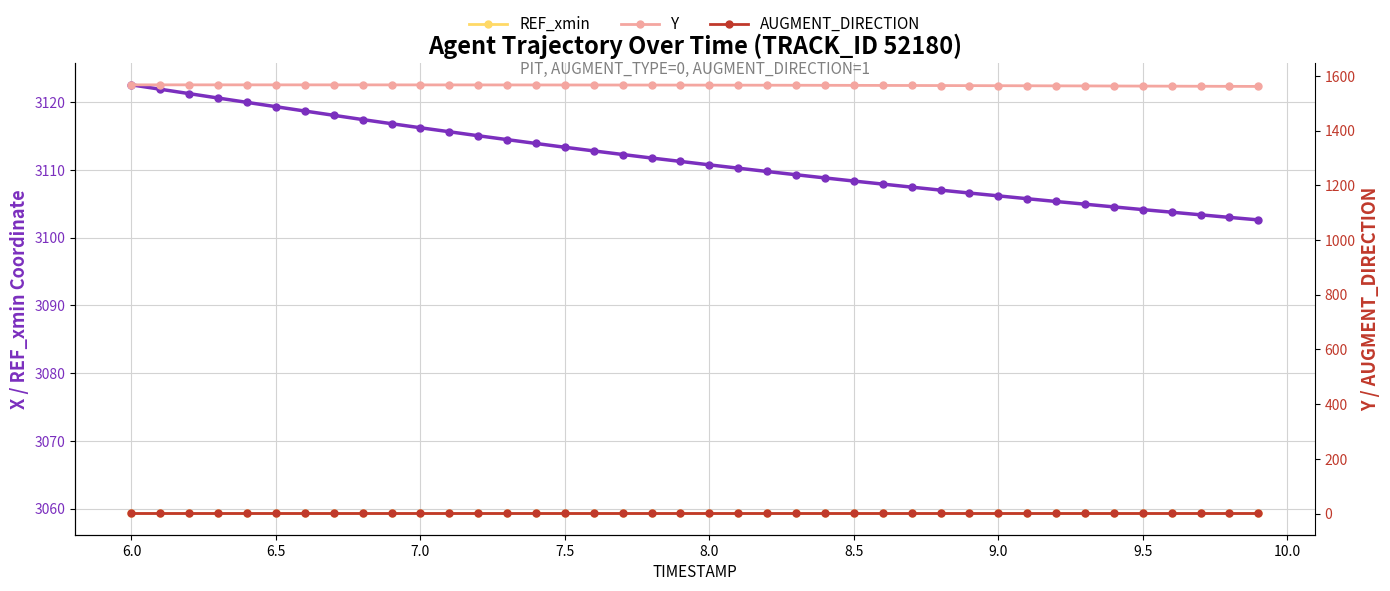

Which series has the largest range (max minus min)?

X